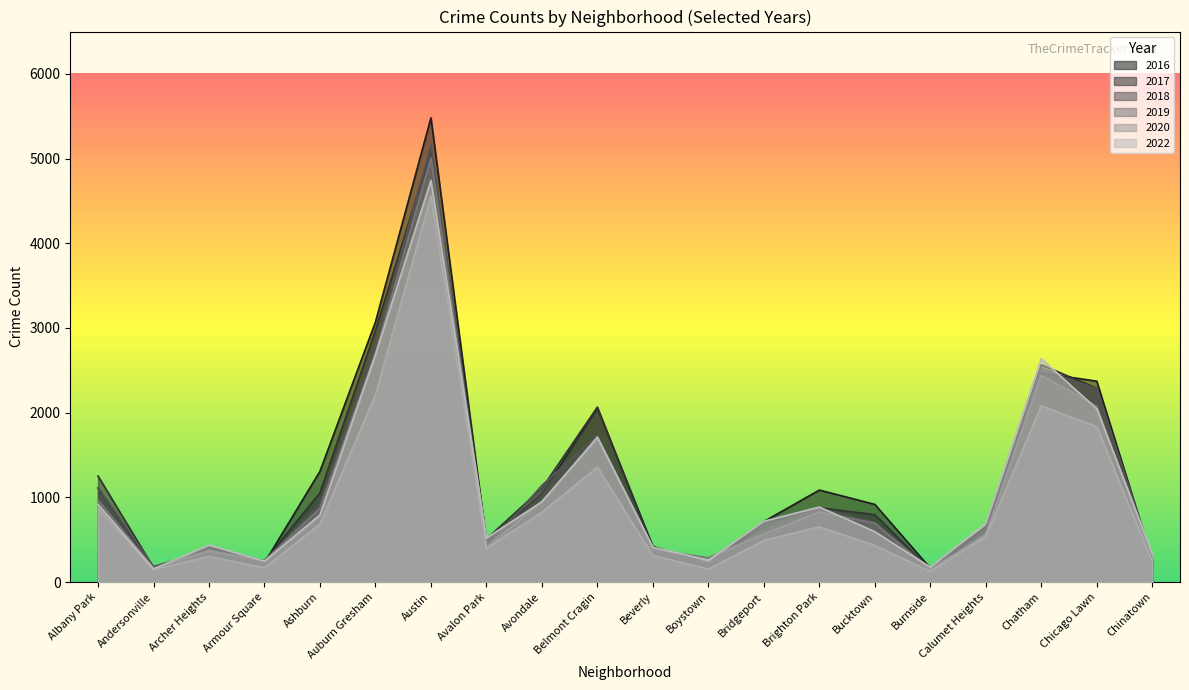

Which series changed the most between Ashburn and Austin?

2018